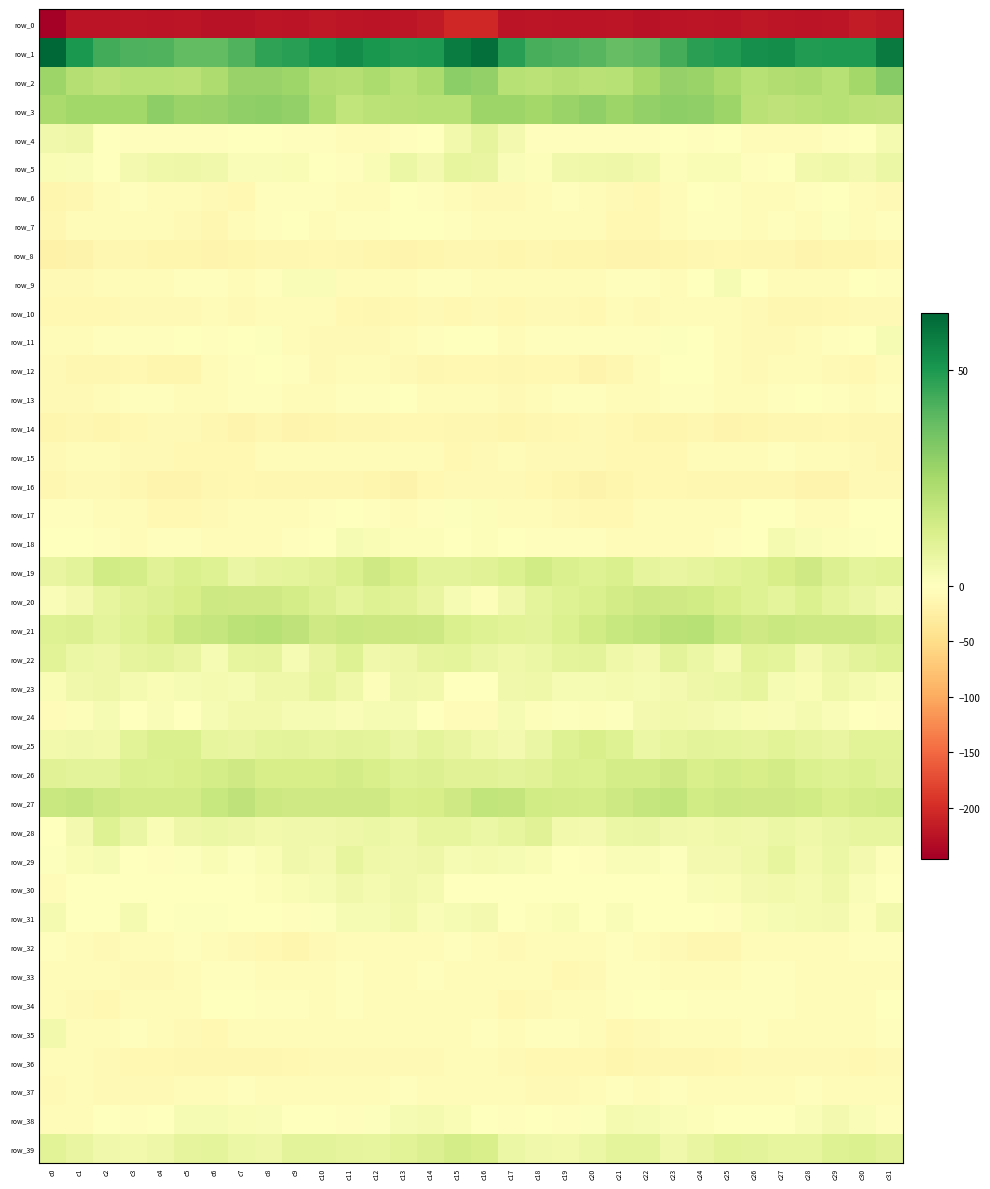

At which label does row_13 reach its peak?

c13